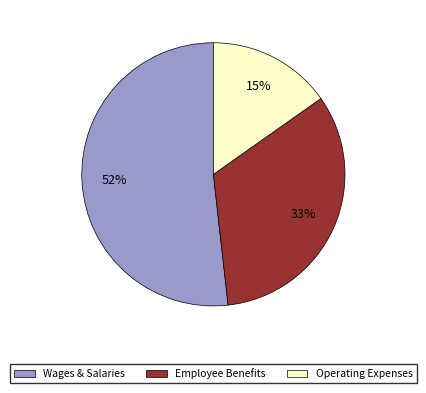

To the nearest percent, what is the average slice percentage?

33%